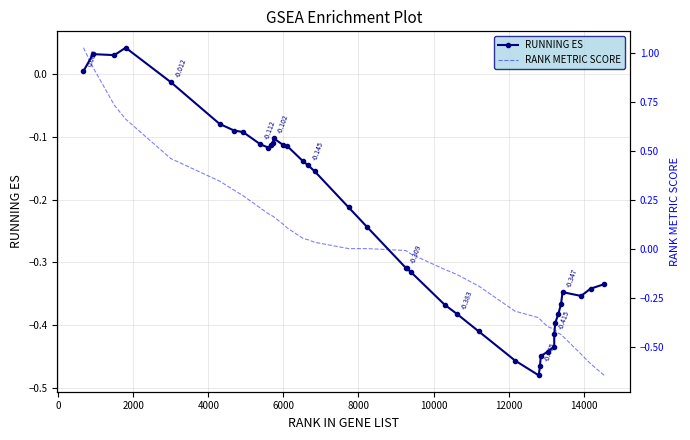

What is the value of the RANK METRIC SCORE point at the 35th from the left?

-0.4